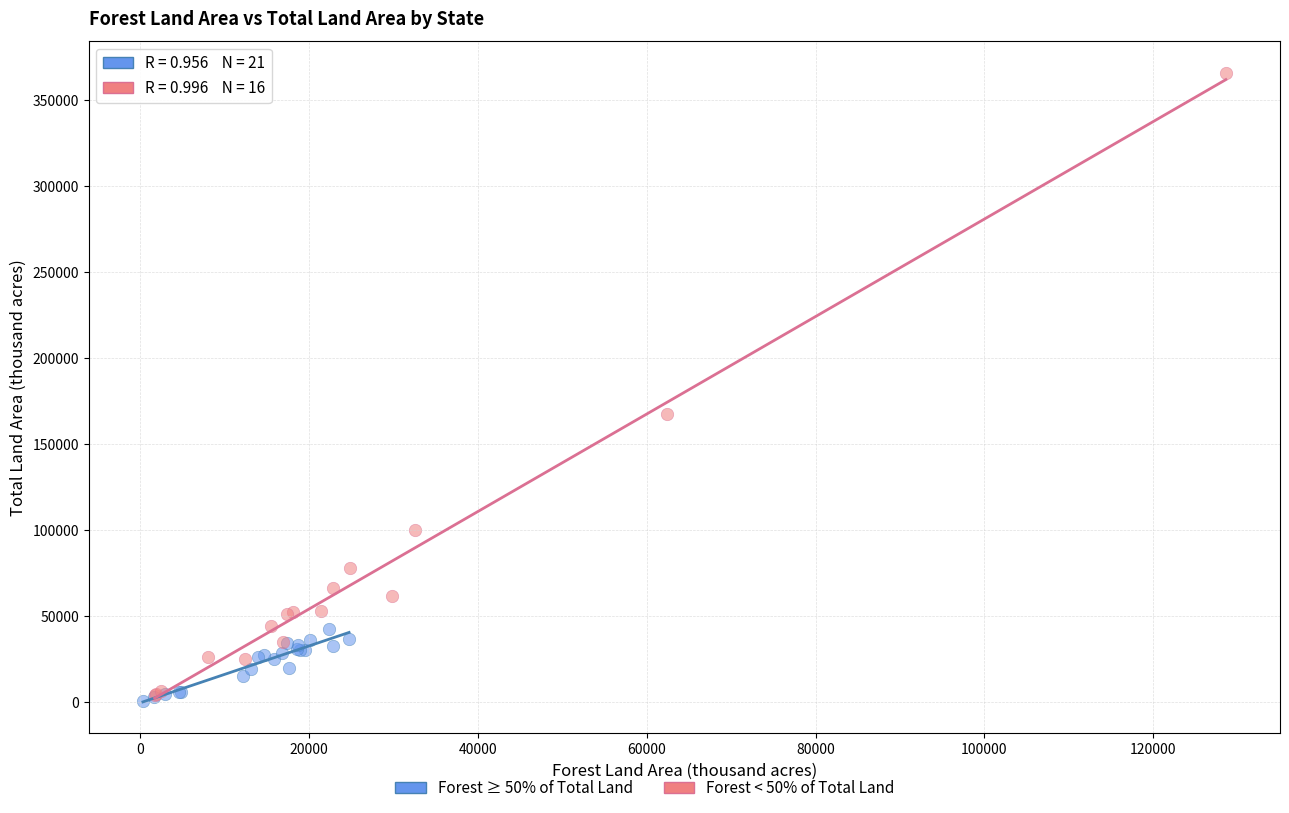

Which series reaches the maximum Y coordinate?

Forest < 50% of Total Land